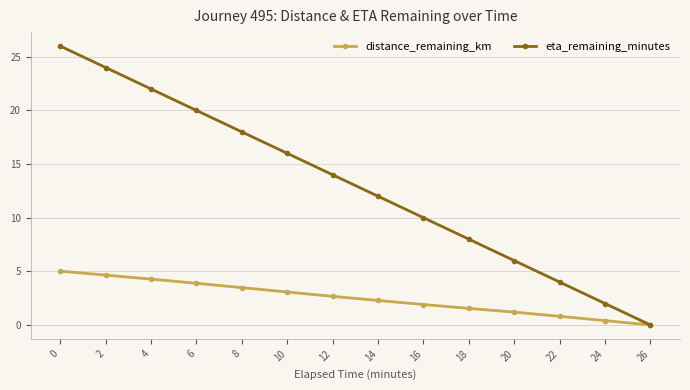

At 10, list the series in order from largest to smallest.

eta_remaining_minutes, distance_remaining_km